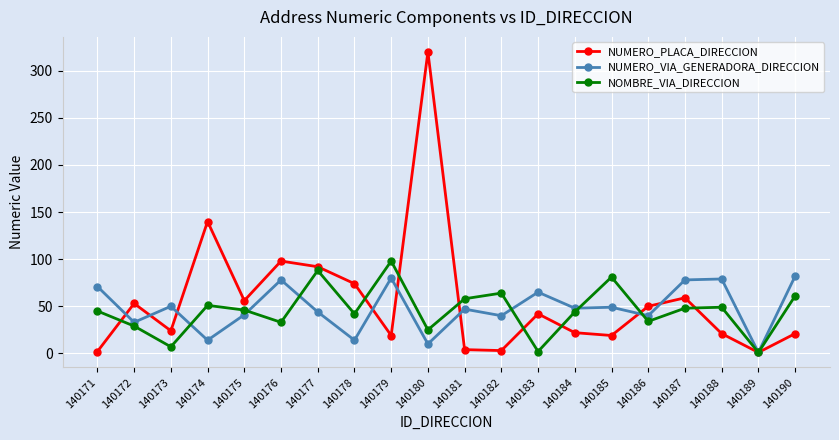

What is the sum of the NUMERO_VIA_GENERADORA_DIRECCION values at 140185 and 140178?

63